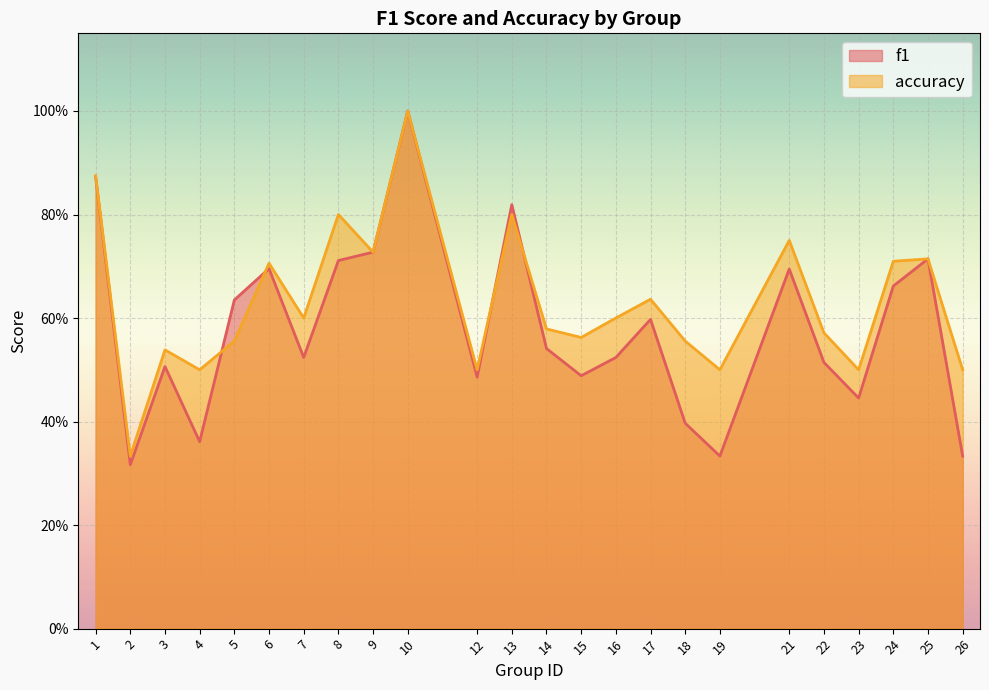

What is the difference between the second highest and minimum values in the accuracy series?

0.5